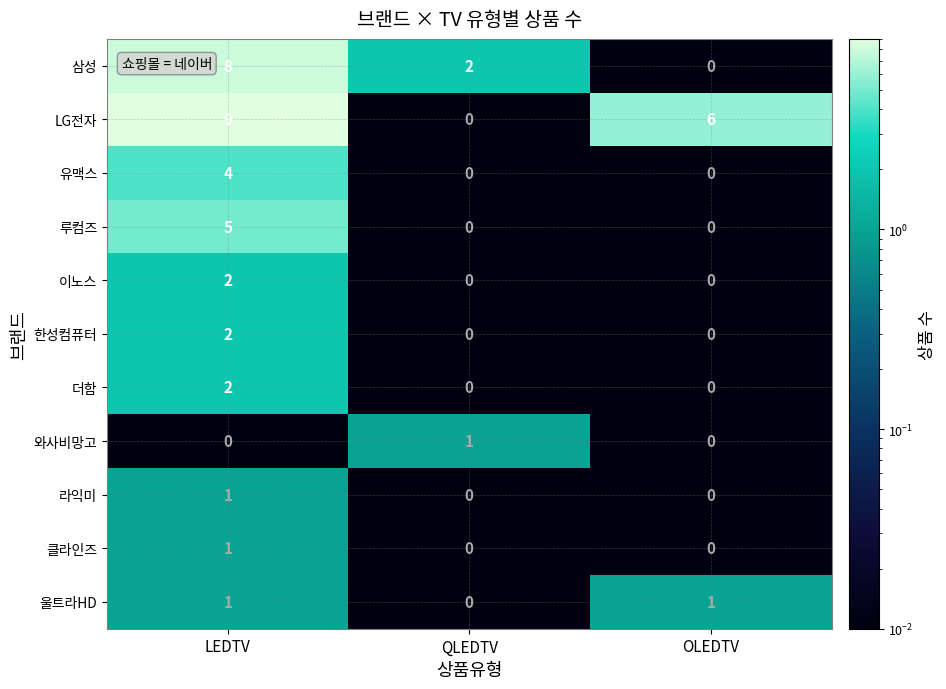

How many data points does each series have?

3